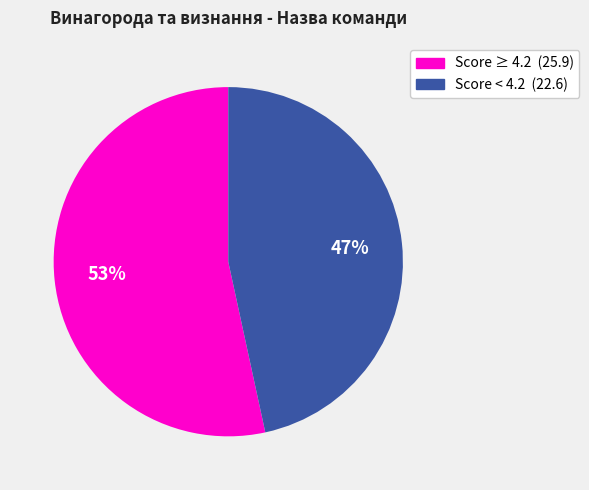

Is there a majority slice in this chart?

Yes